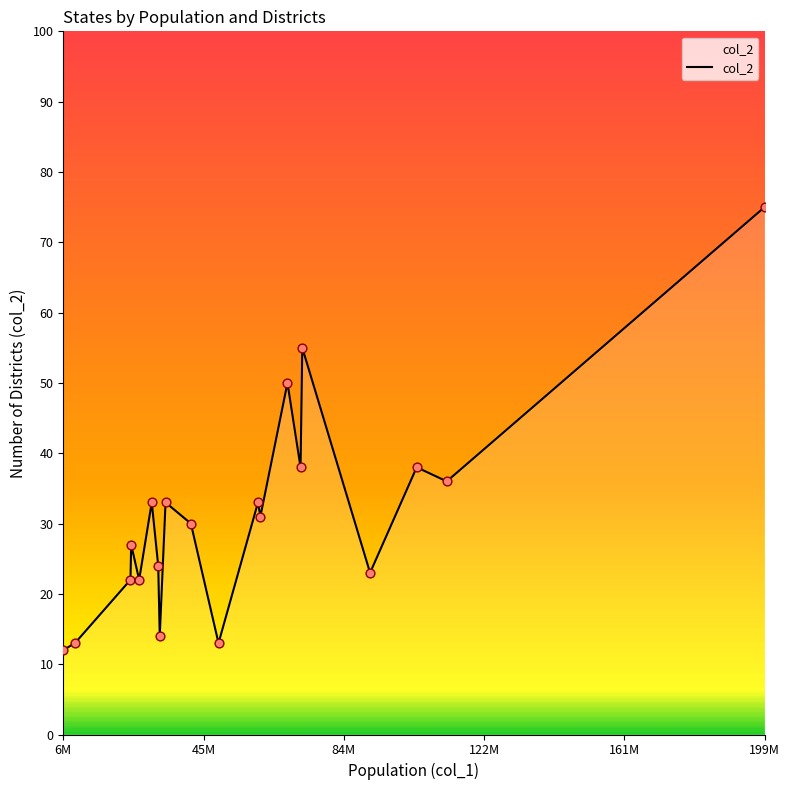

What is the smallest value displayed?

12